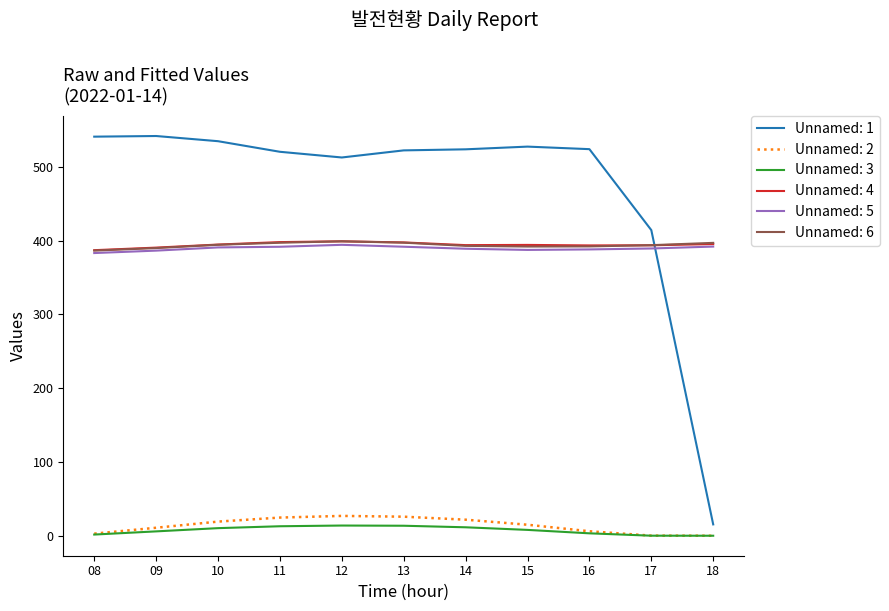

The Unnamed: 5 series shows 596.7 at 17. True or false?

False